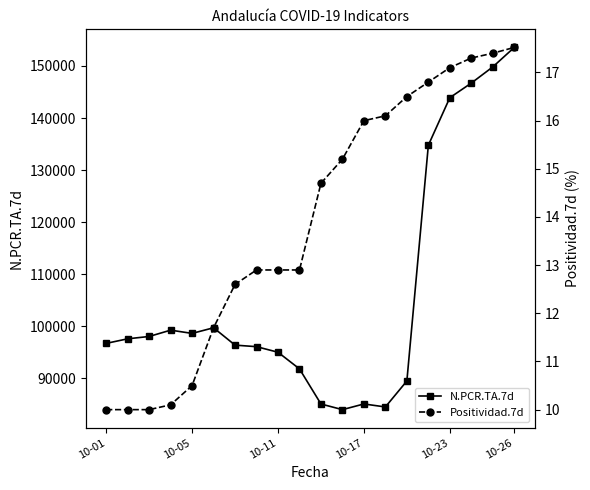

What is the minimum value for N.PCR.TA.7d?

83949